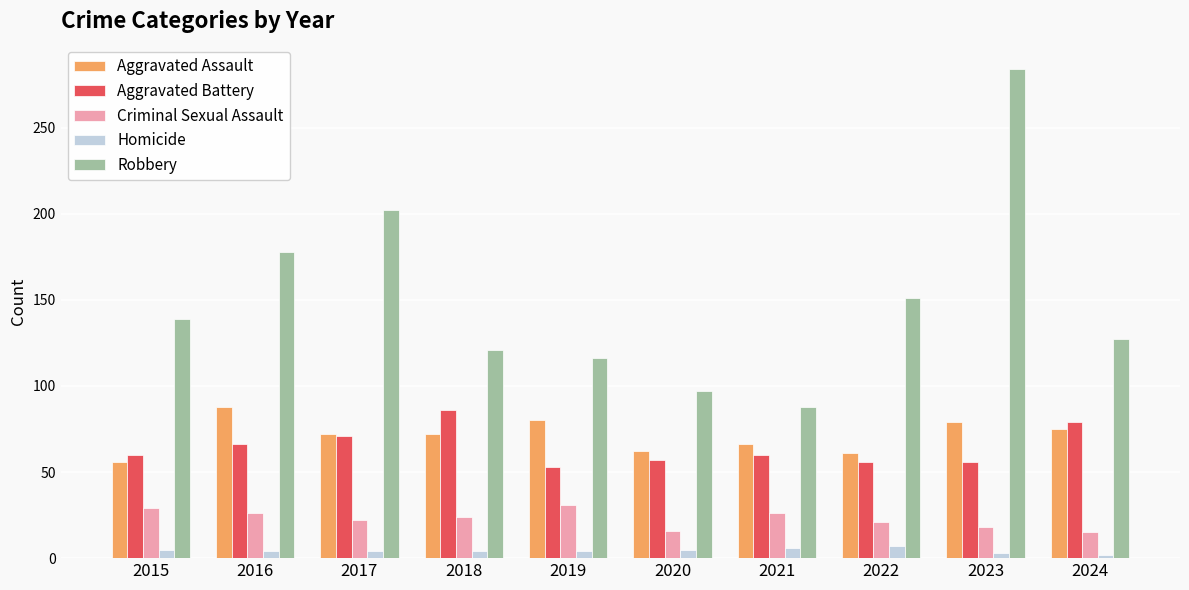

Which label corresponds to the largest value in the chart?

2023